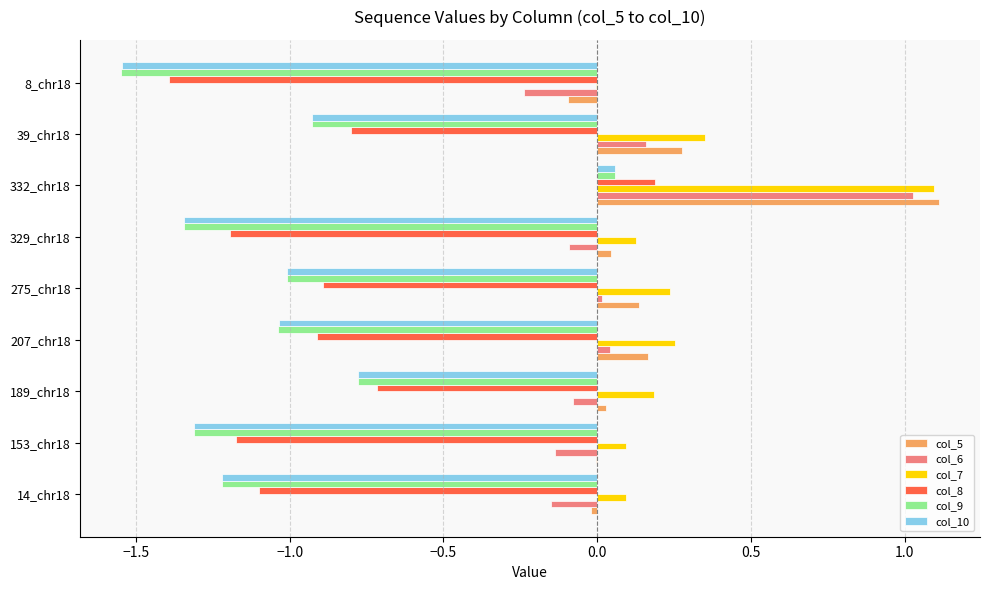

The value of col_9 at 329_chr18 is -1.3. True or false?

True